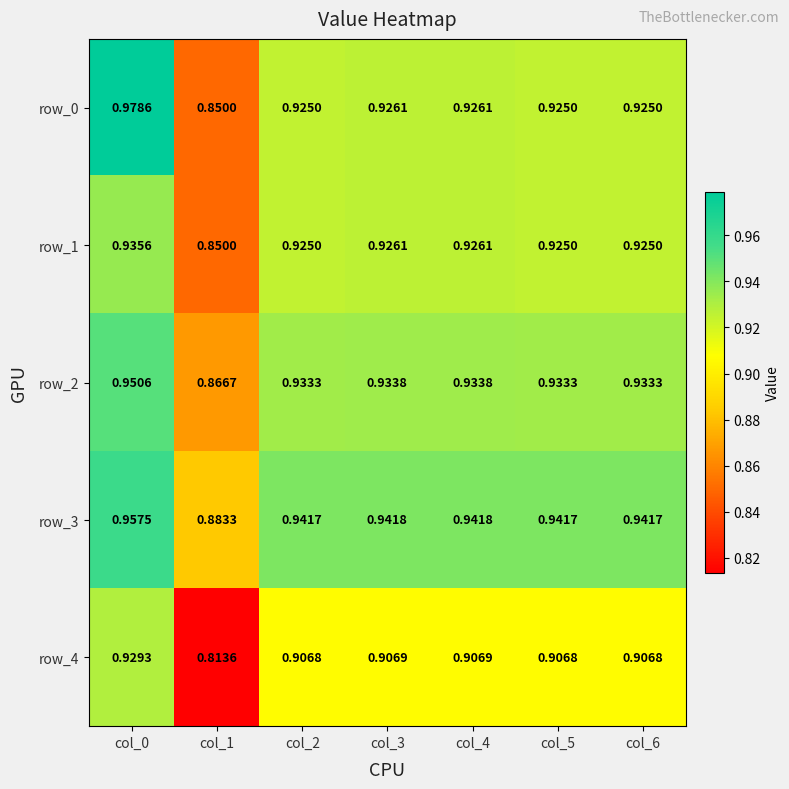

At which category is the sum across all series the highest?

col_0